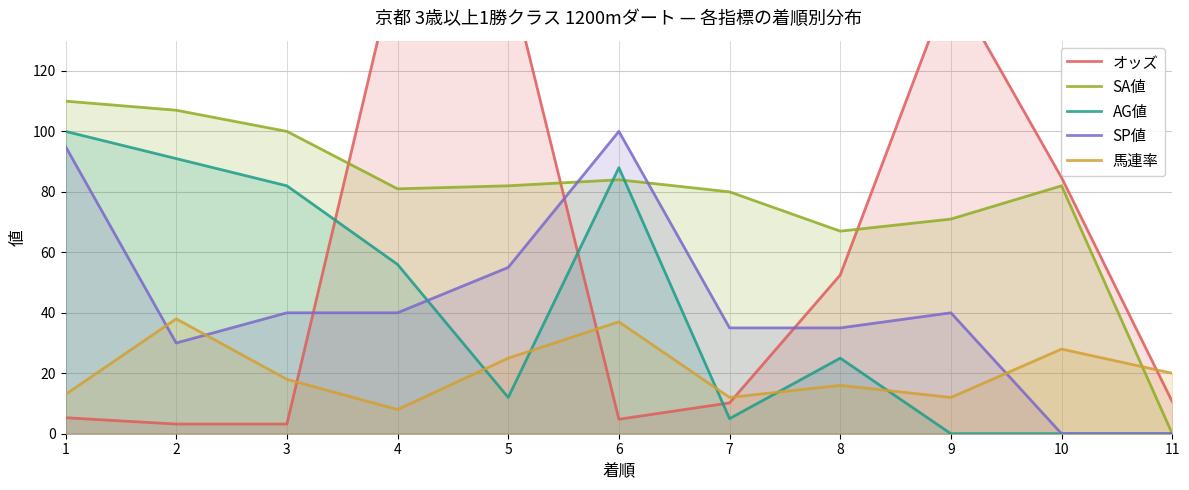

What is the sum of the AG値 values at 6 and 7?

93